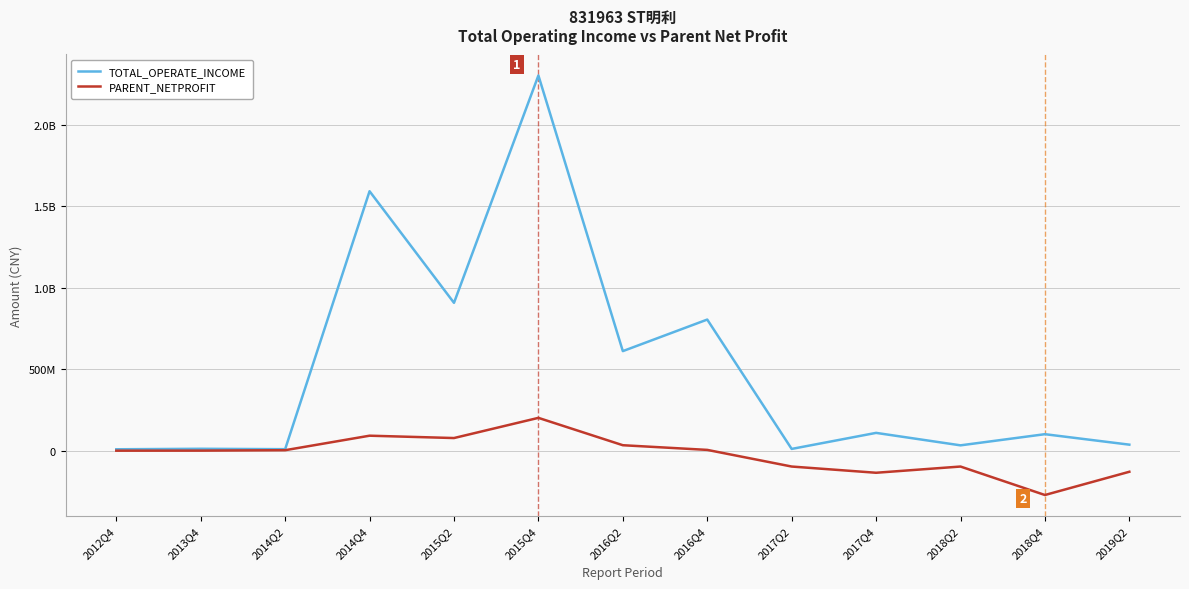

What are all the series names shown in the legend?

TOTAL_OPERATE_INCOME, PARENT_NETPROFIT